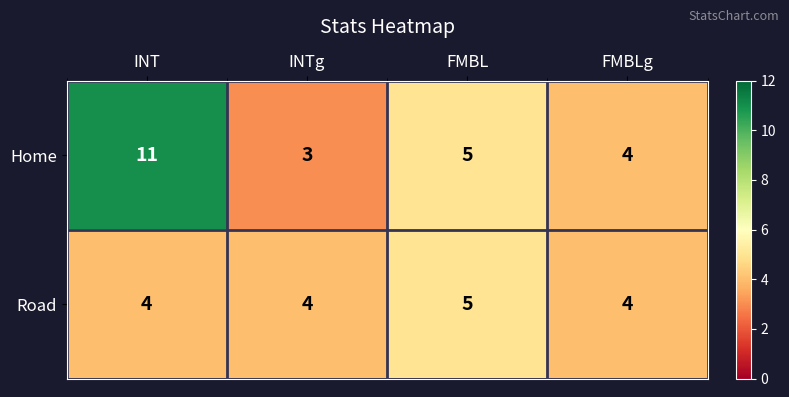

What is the average value of the Road series?

4